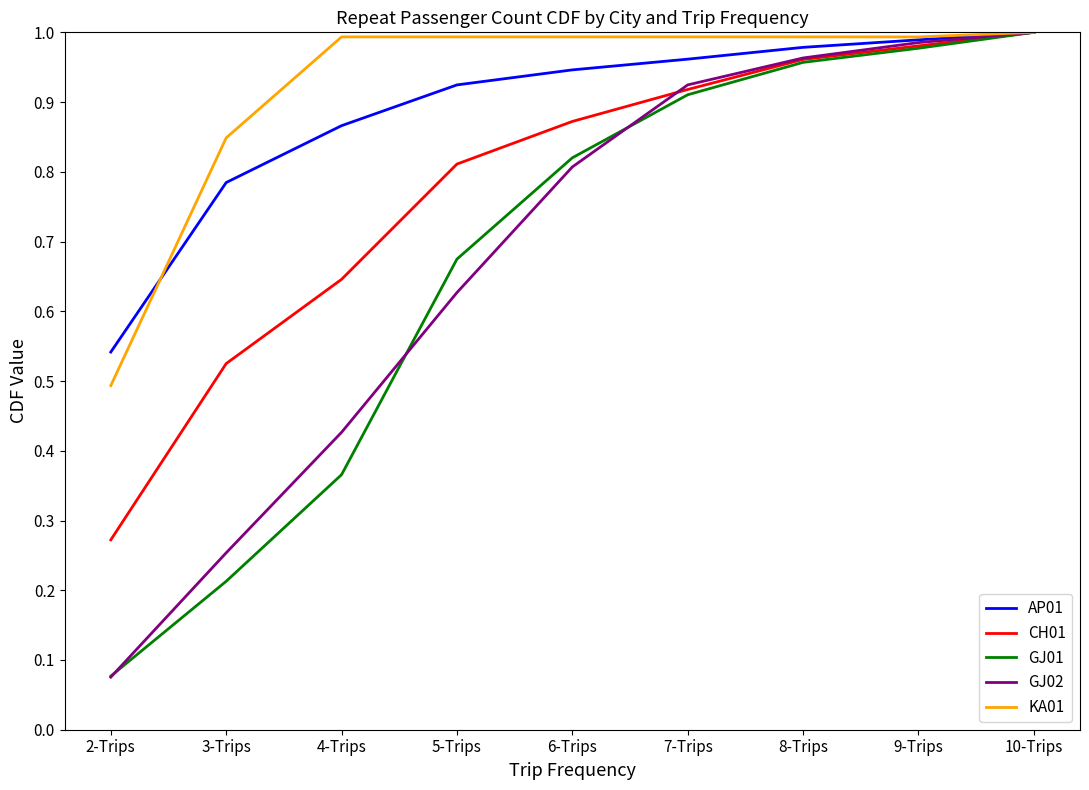

What position from the right is 2-Trips?

9